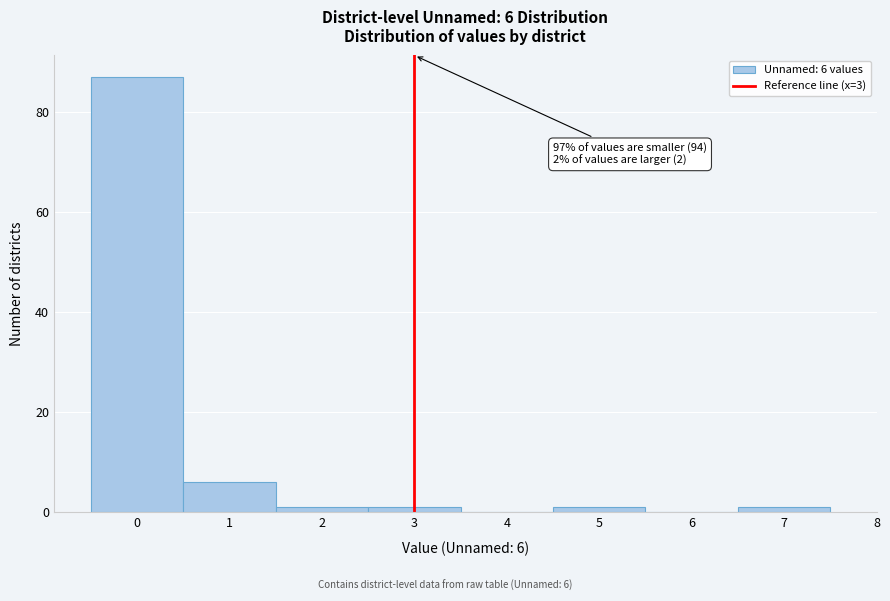

Which range on the x-axis has the tallest bar?

-0.5 to 0.5